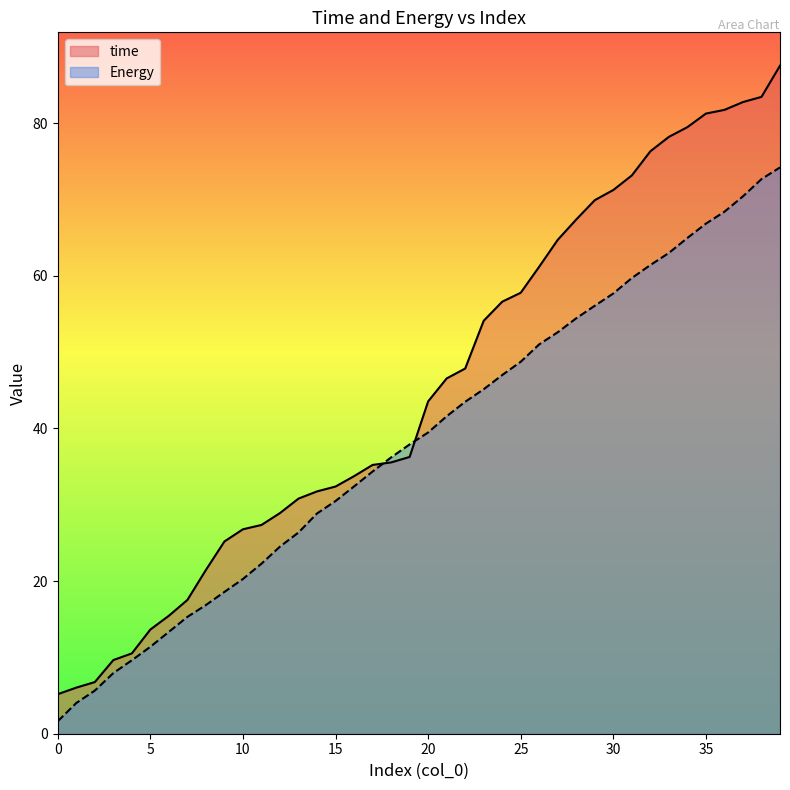

How many data points does each series have?

40